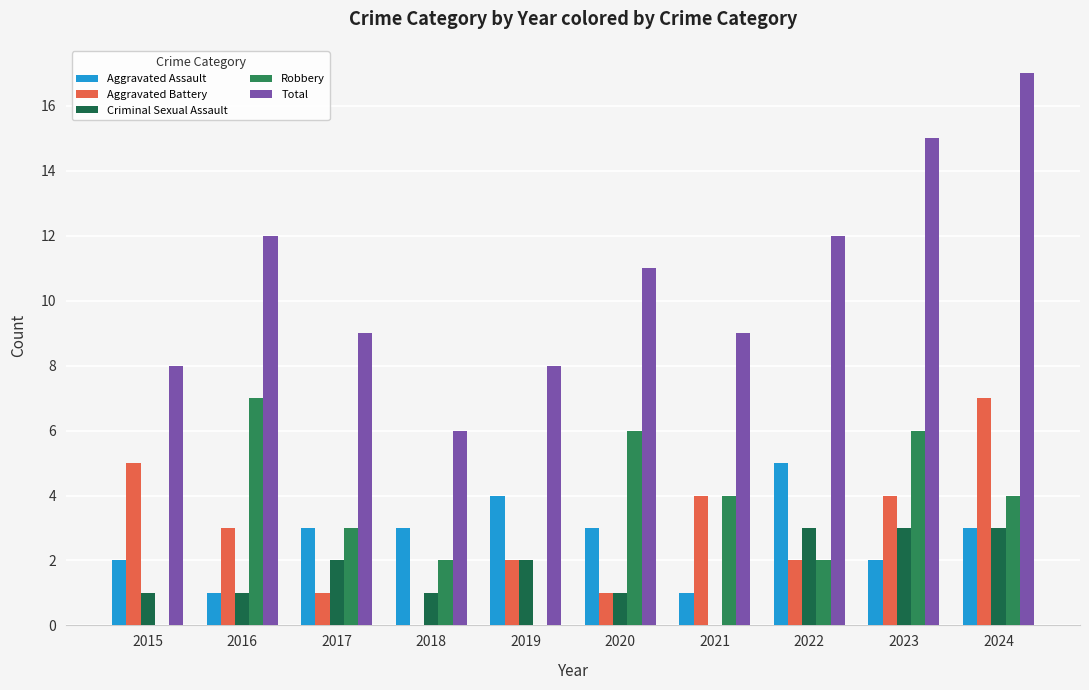

Between 2015 and 2016, which series saw the biggest shift?

Robbery